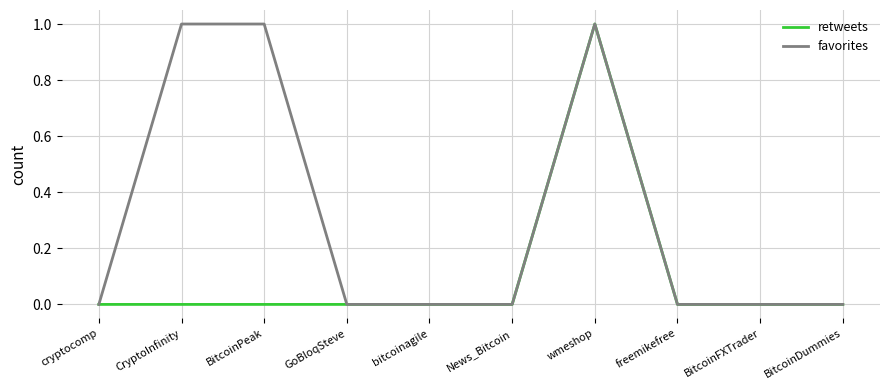

What position from the left is bitcoinagile?

5